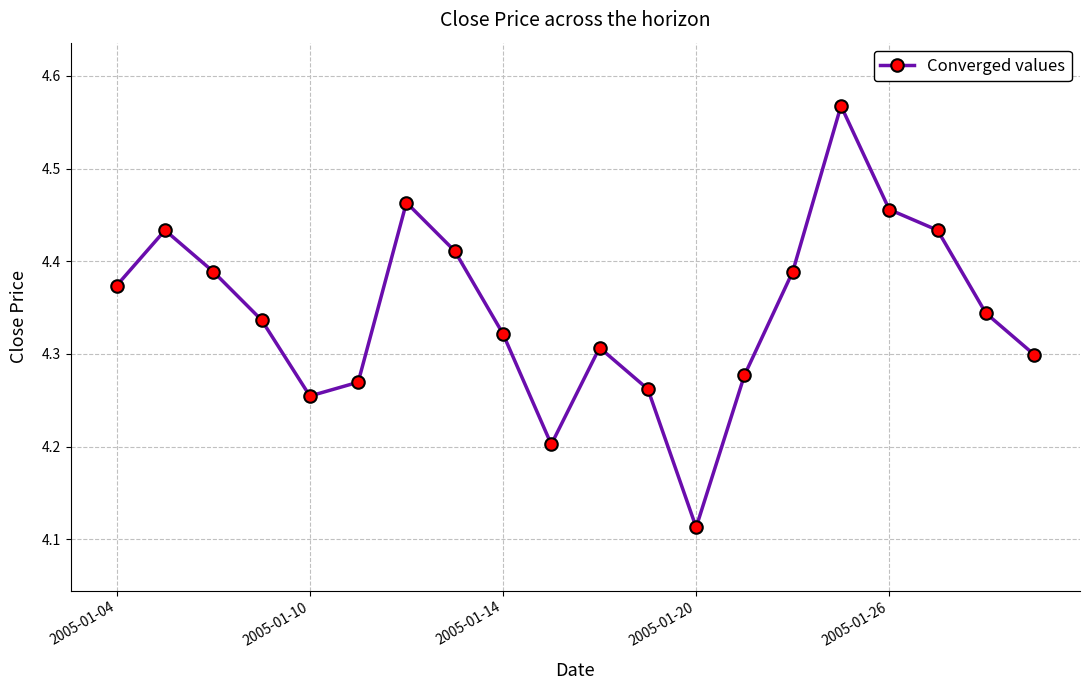

How many points are higher than both their immediate neighbors (excluding endpoints)?

4